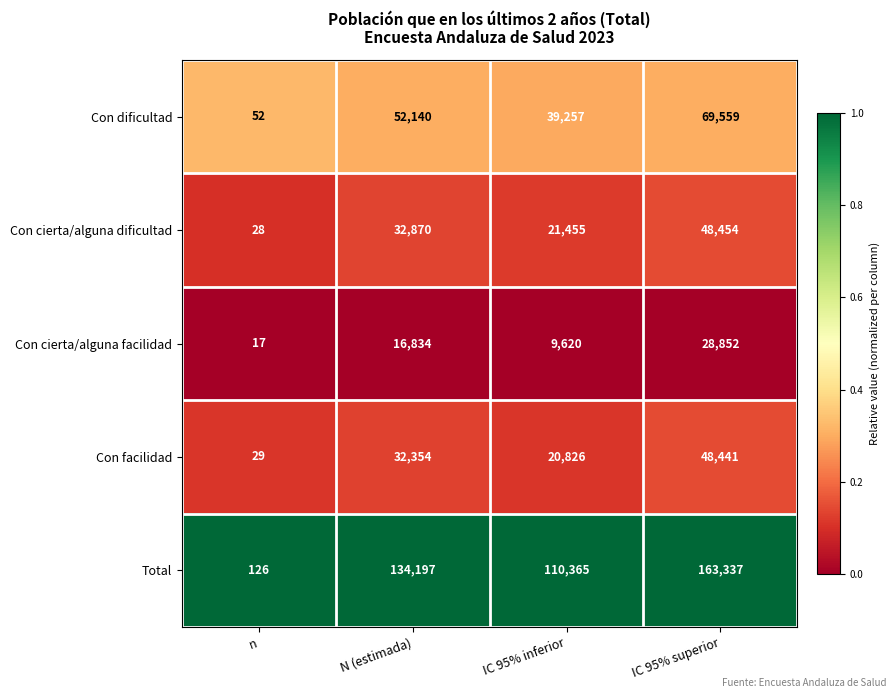

What is the difference between the Total values at IC 95% superior and IC 95% inferior?

52972